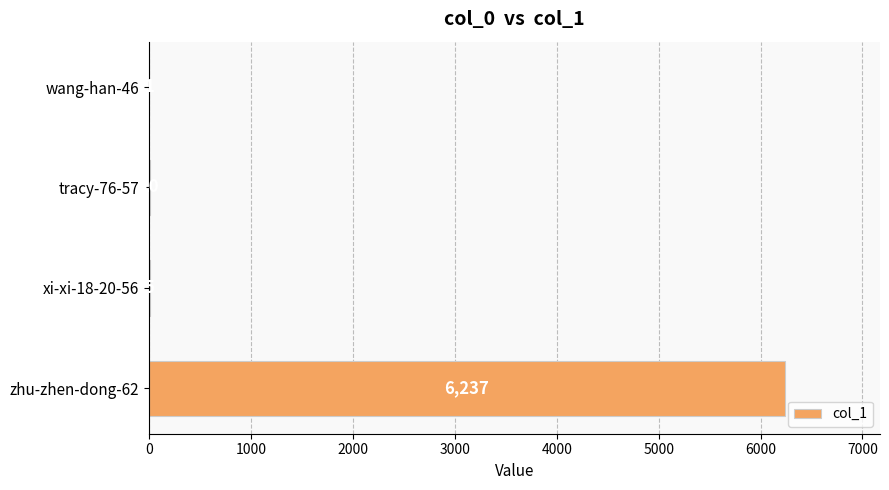

Where is the data nearest to the value 3119?

tracy-76-57